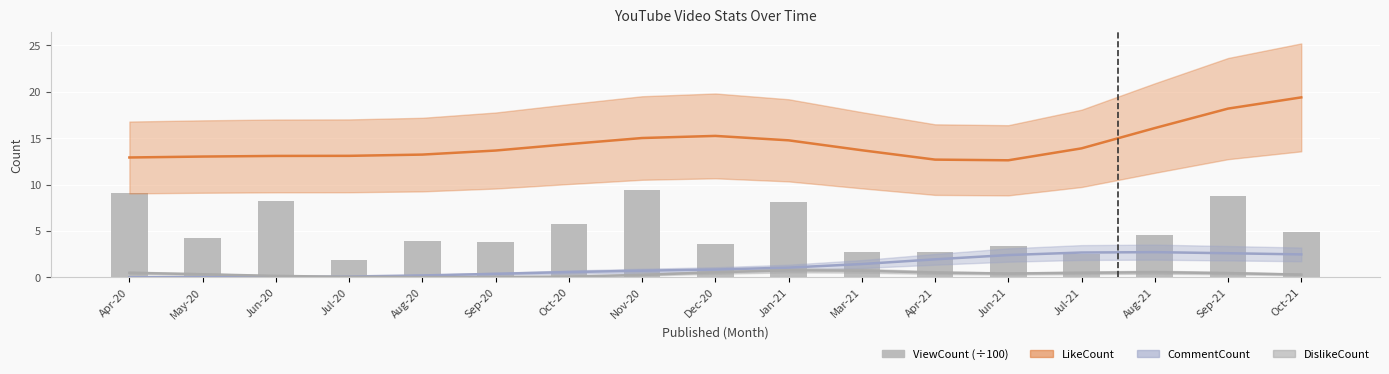

What is the value of the 4th bar from the left?

1.8